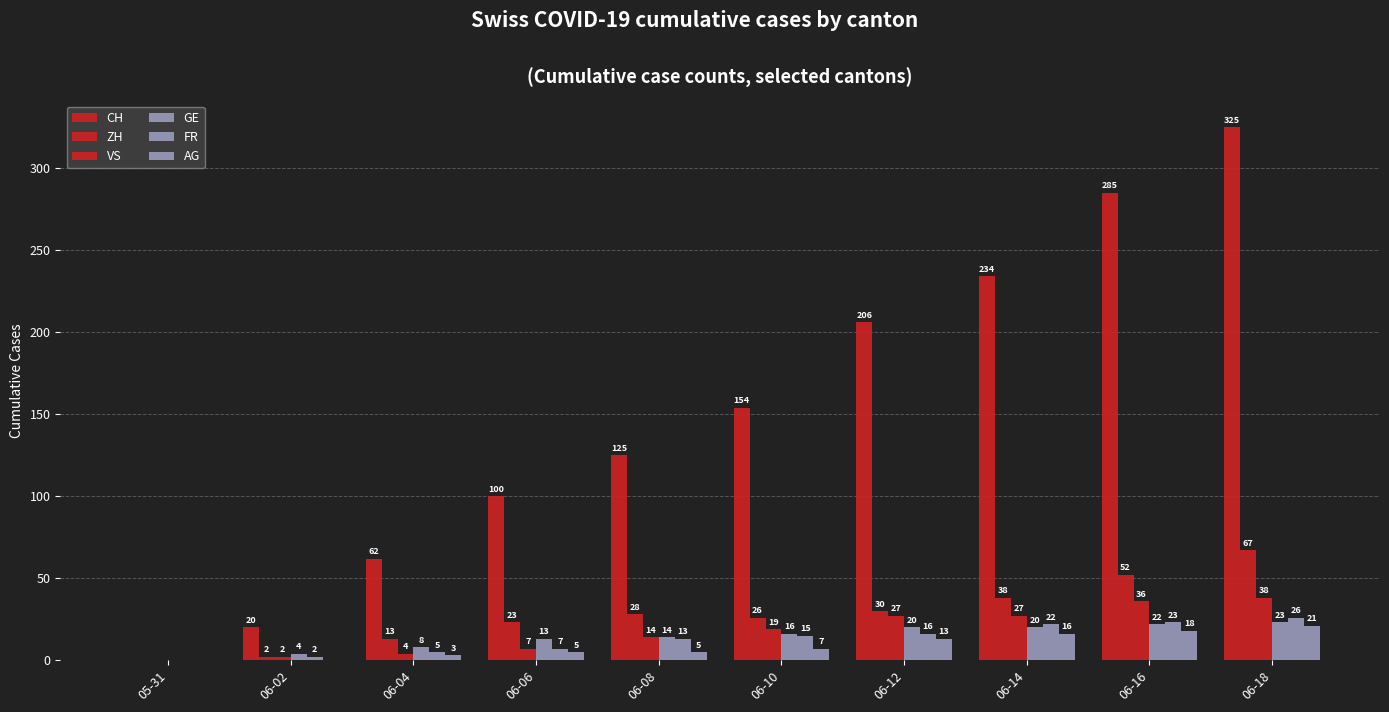

Are the bars grouped side by side (vs. stacked)?

Yes